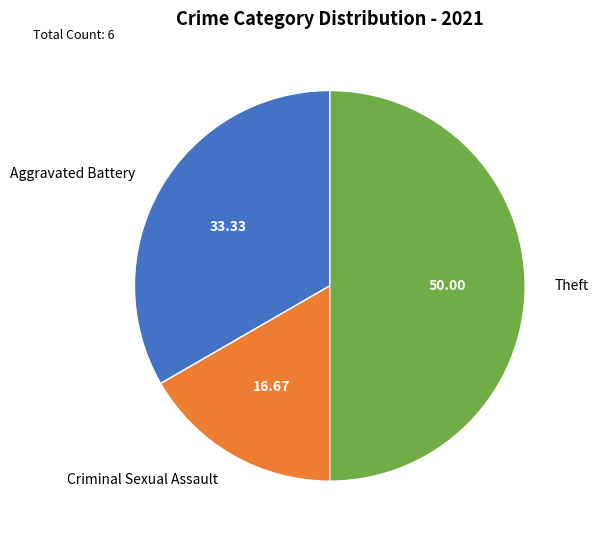

How many slices are in this pie chart?

3